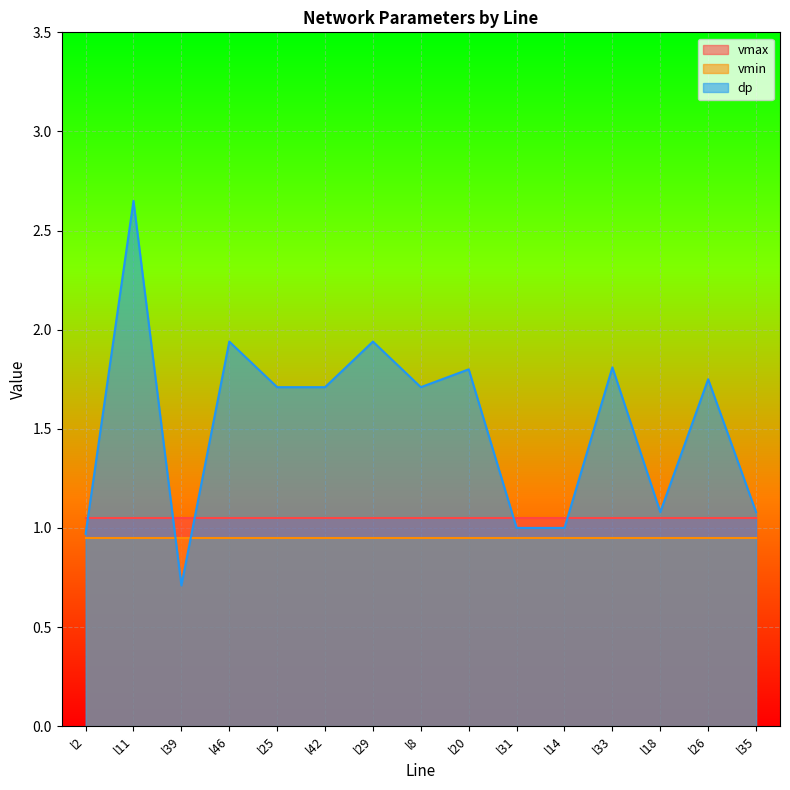

Does the chart display data point markers on the line(s)?

No